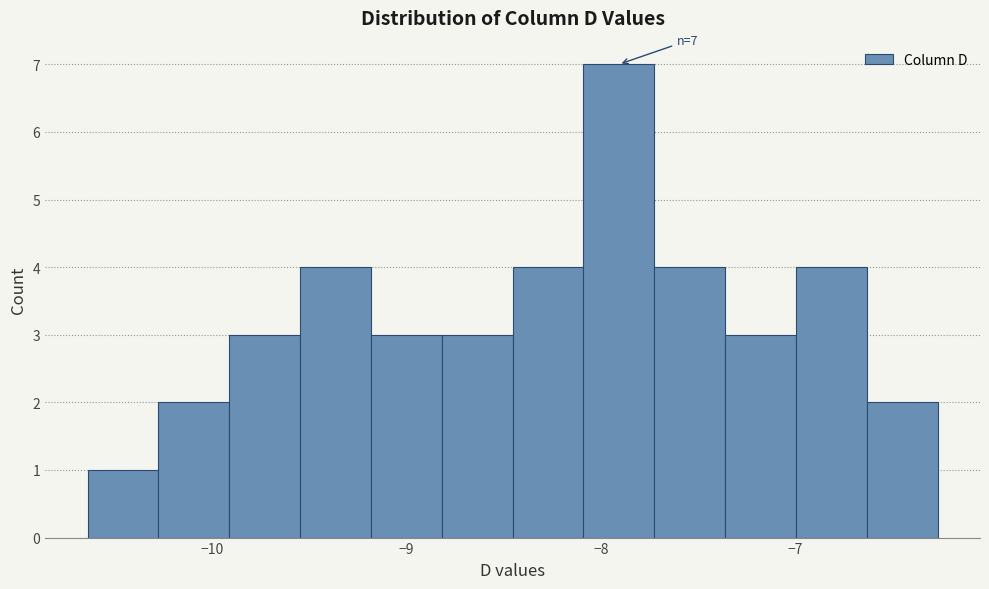

Around what value on the x-axis is the tallest bar? Give the approximate position of its centre, as read against the axis.

-7.9